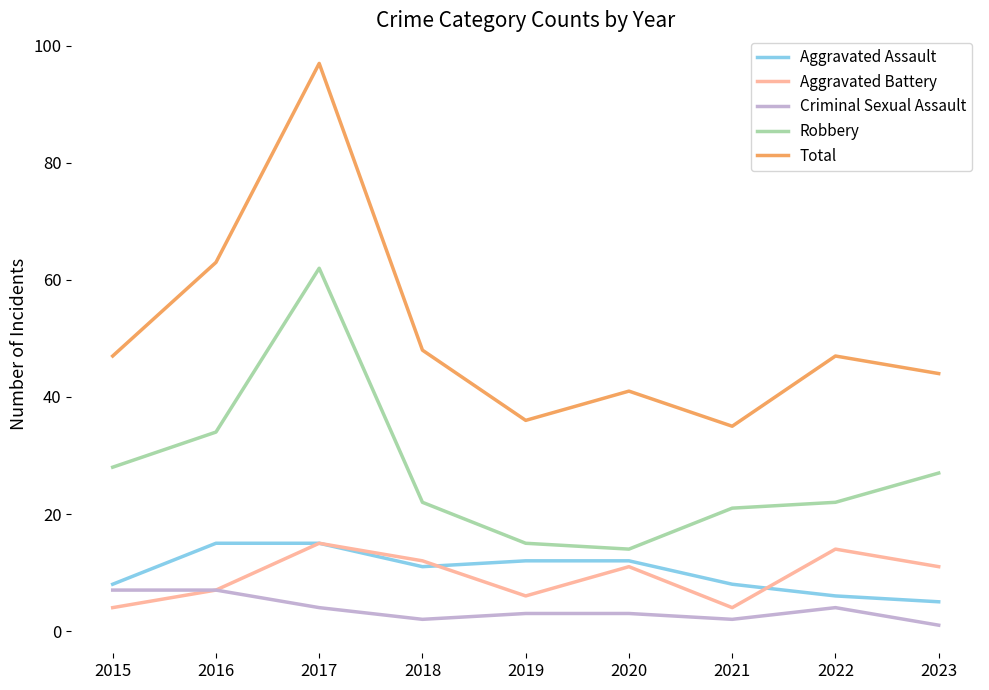

True or false: Aggravated Battery and Aggravated Assault intersect in this chart.

True